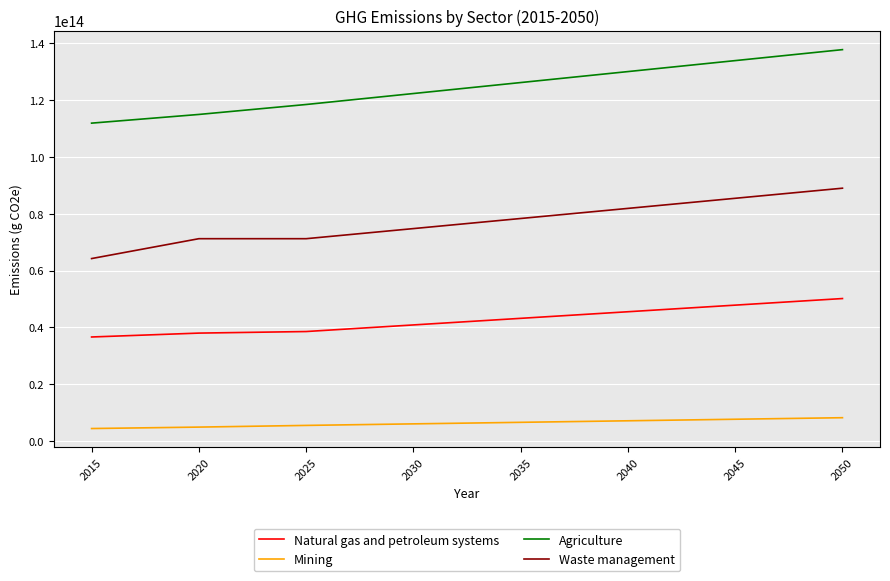

Which series has the largest total across all categories?

Agriculture